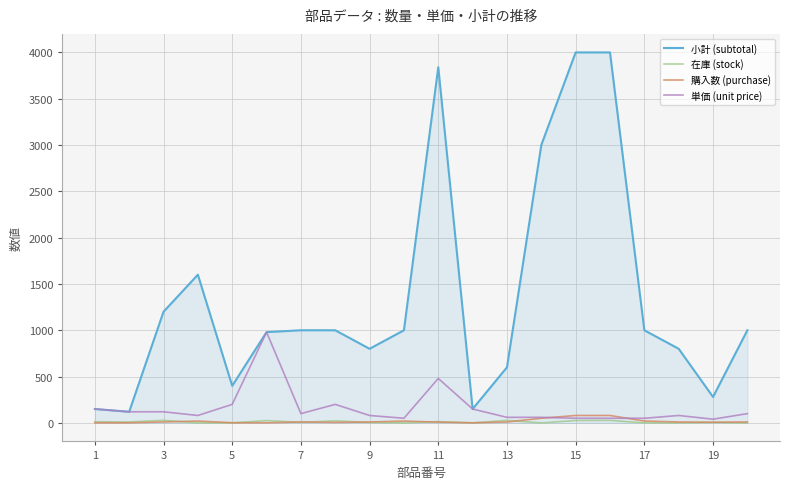

What is the maximum value shown in the chart?

4000